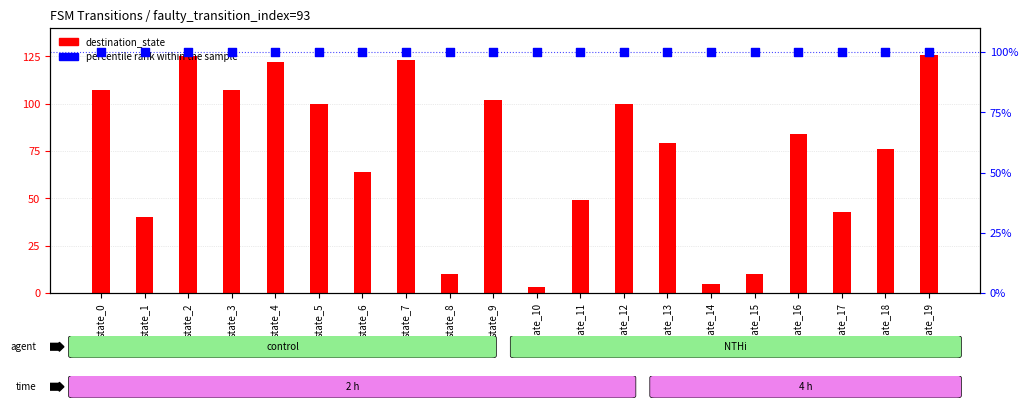

Is the value of percentile rank within the sample at state_7 greater than the value of destination_state at state_11?

Yes